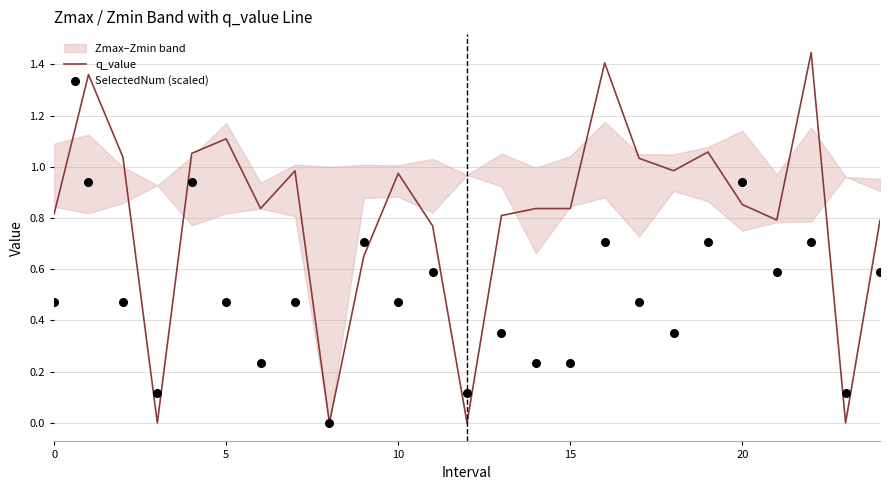

The q_value series shows 1.1 at 5. True or false?

True